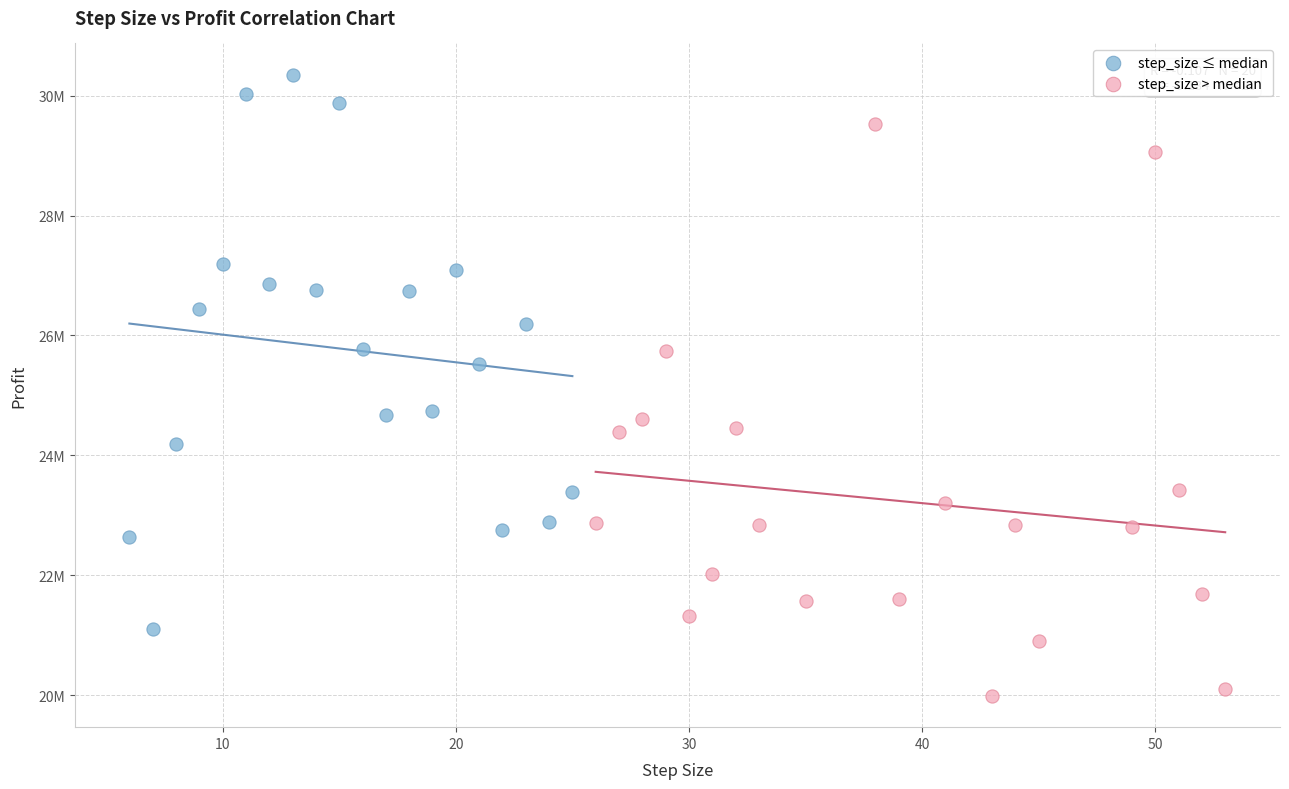

What are all the series names shown in the legend?

step_size ≤ median, step_size > median